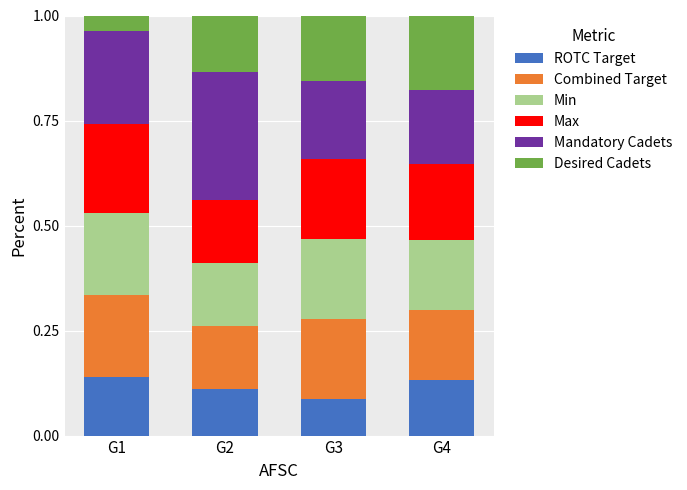

Which category has the lowest value in the ROTC Target series?

G3